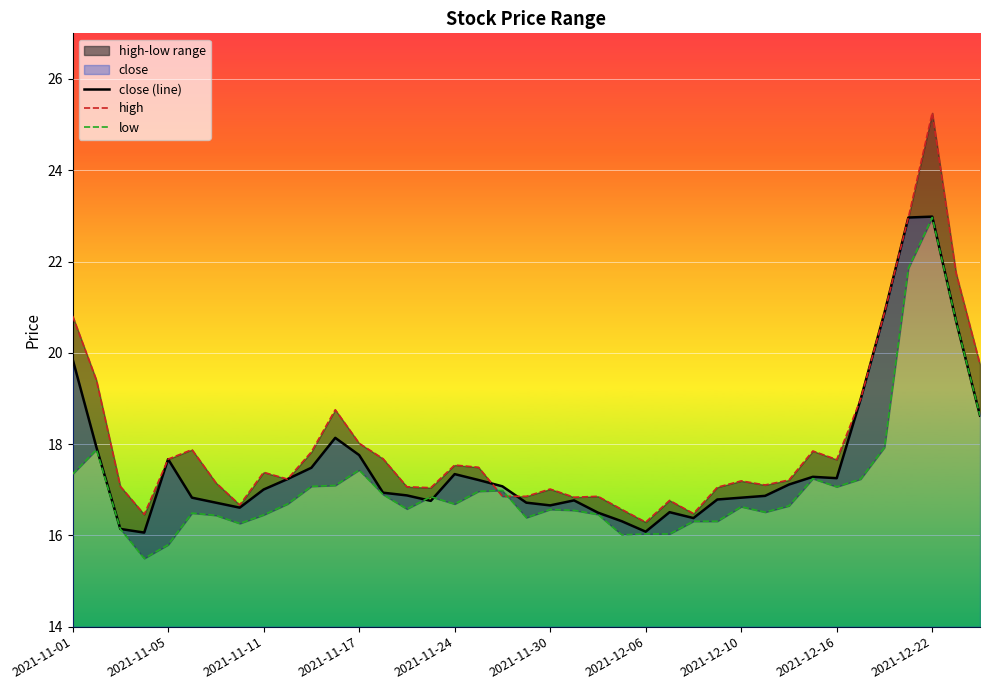

What is the highest value of the close (line) series?

23.0